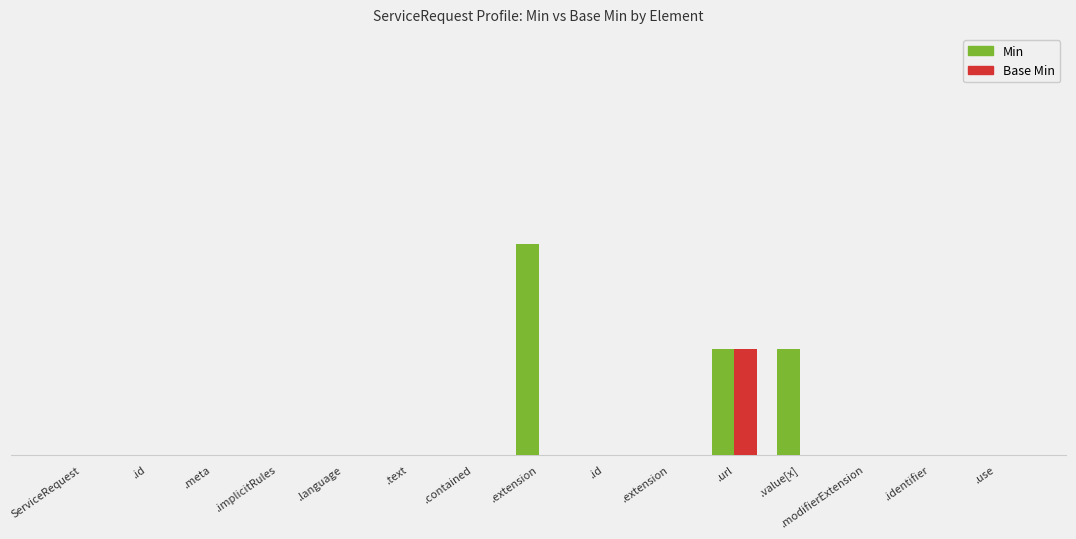

True or false: Base Min has a value of 0 at .implicitRules.

True